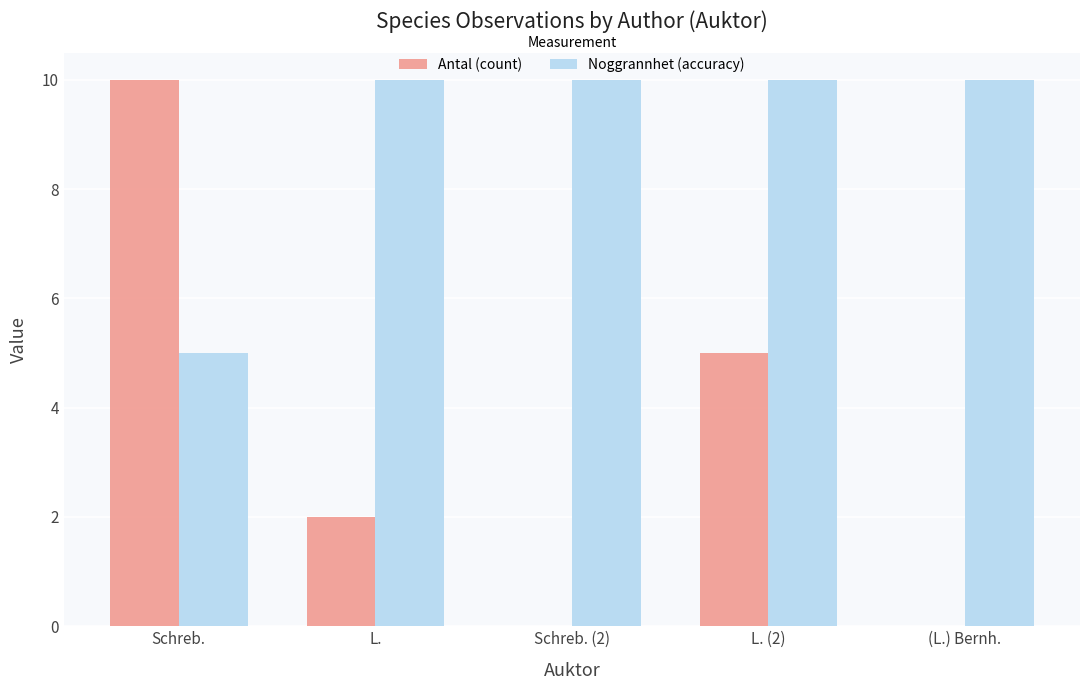

Which series changed the most between Schreb. and Schreb. (2)?

Antal (count)